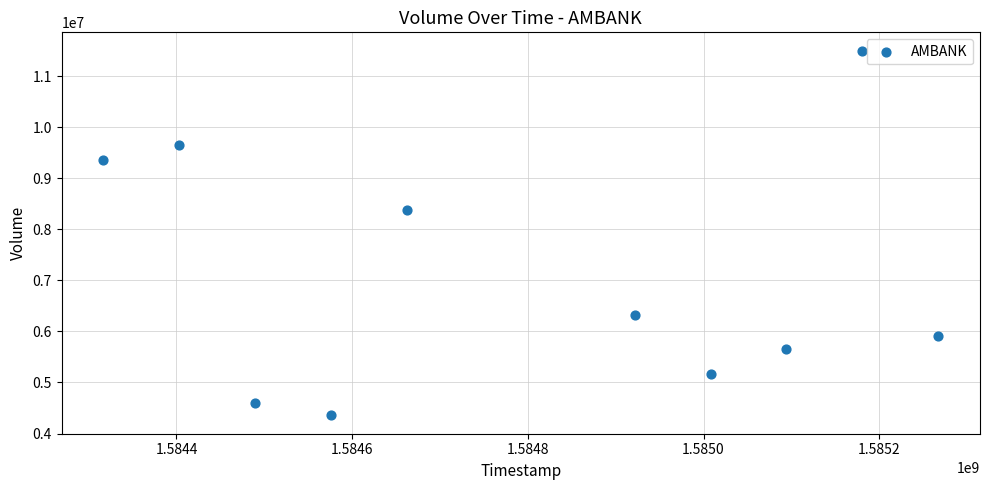

What is the range of Y values (max minus min)?

7150700